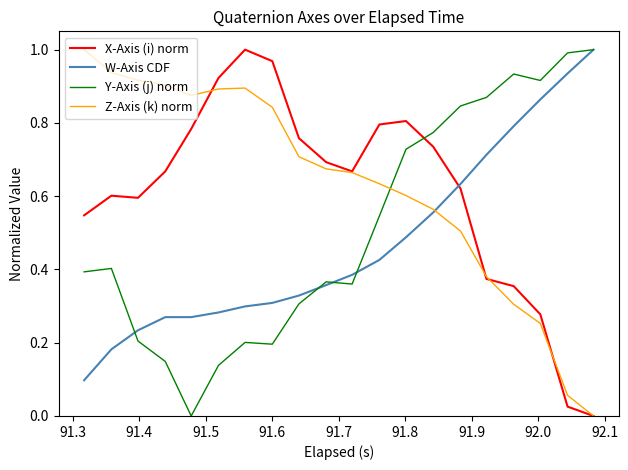

How many intersections are there between W-Axis CDF and X-Axis (i) norm?

1